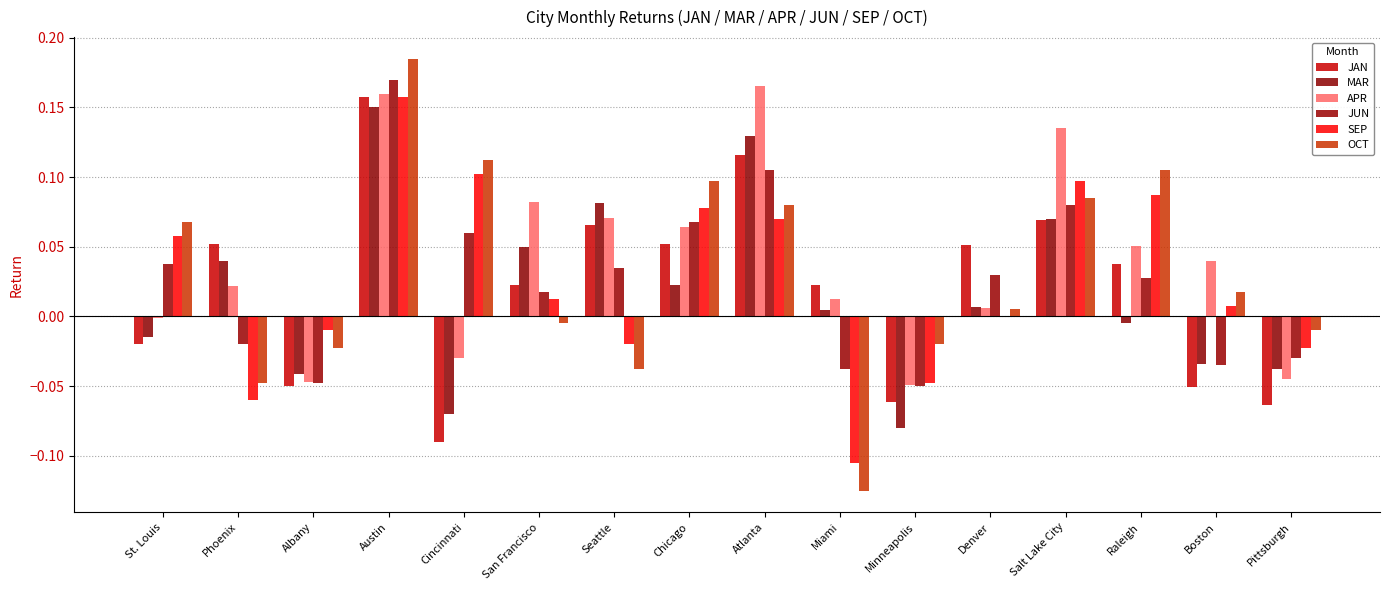

What is the spread (max minus min) of values at Cincinnati?

0.2